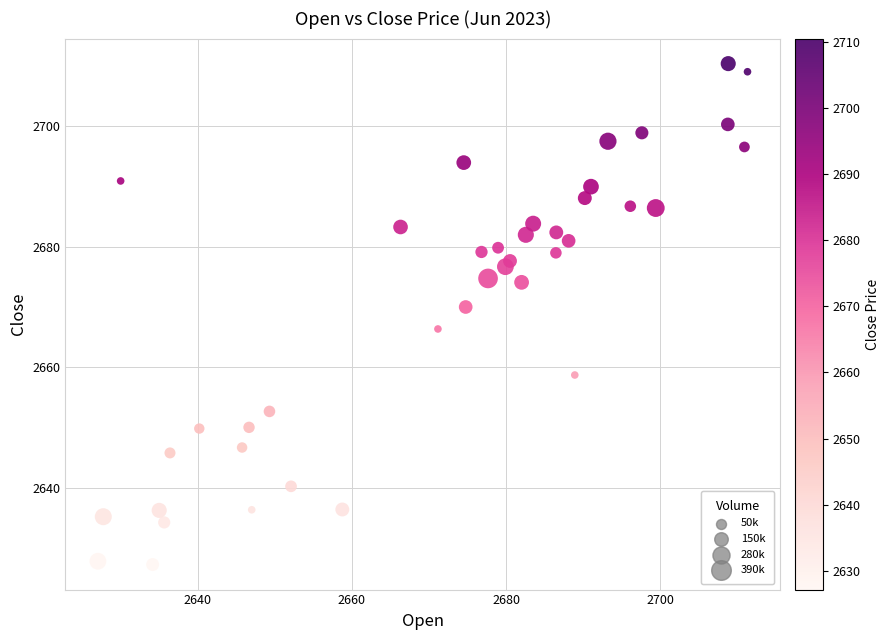

What is the range of X values (max minus min)?

84.2